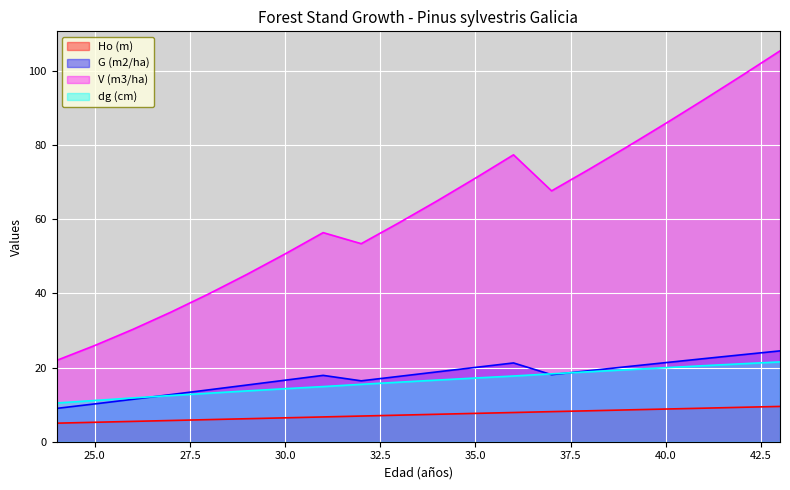

Where does the Ho (m) series first go above 7?

33